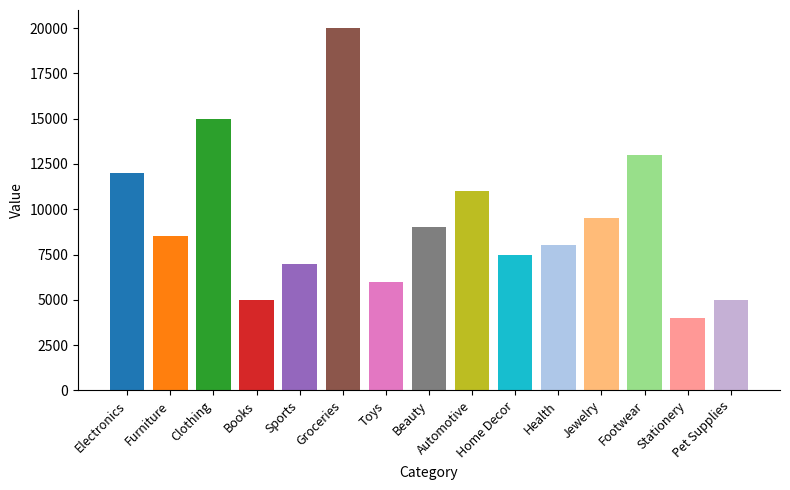

What is the value of the 5th bar from the left?

7000